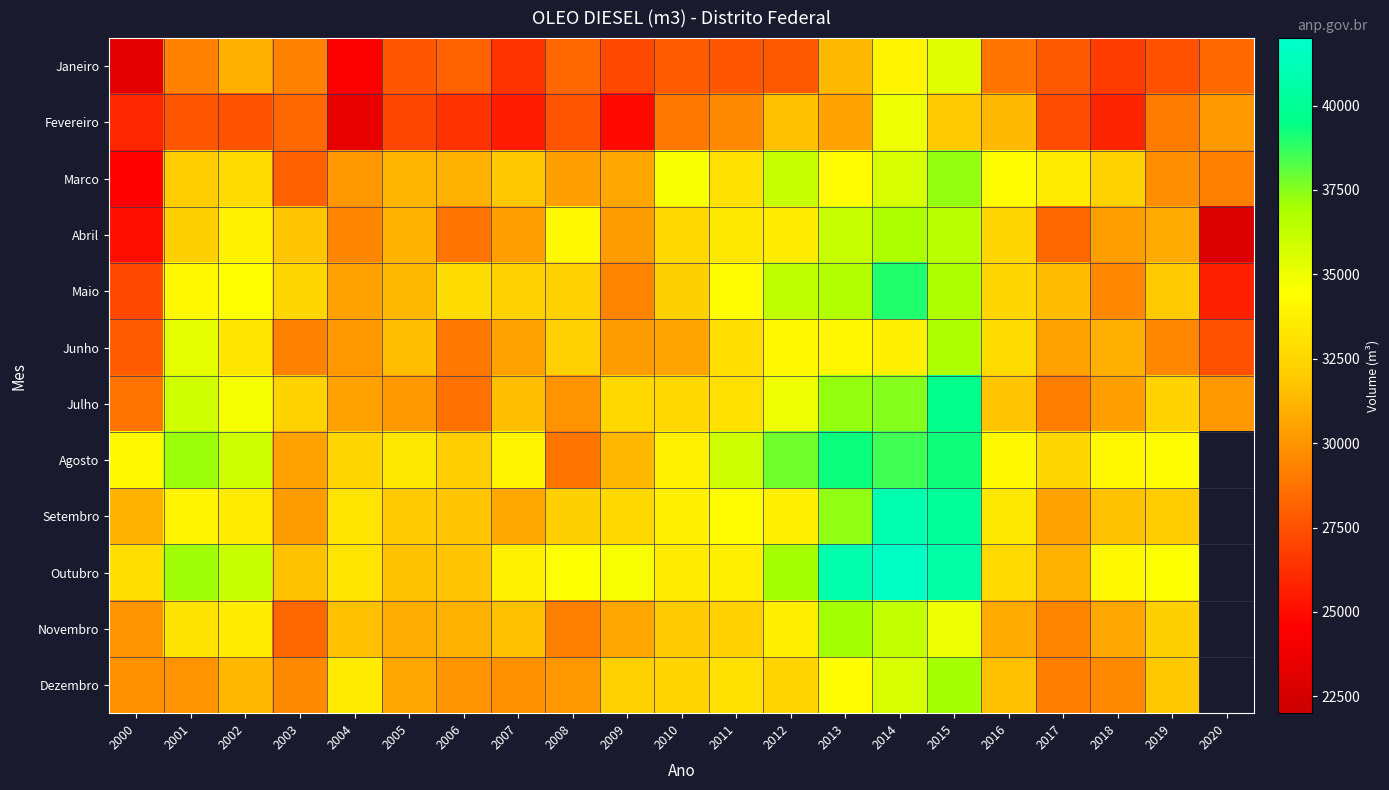

What is the minimum value for Junho?

27474.5